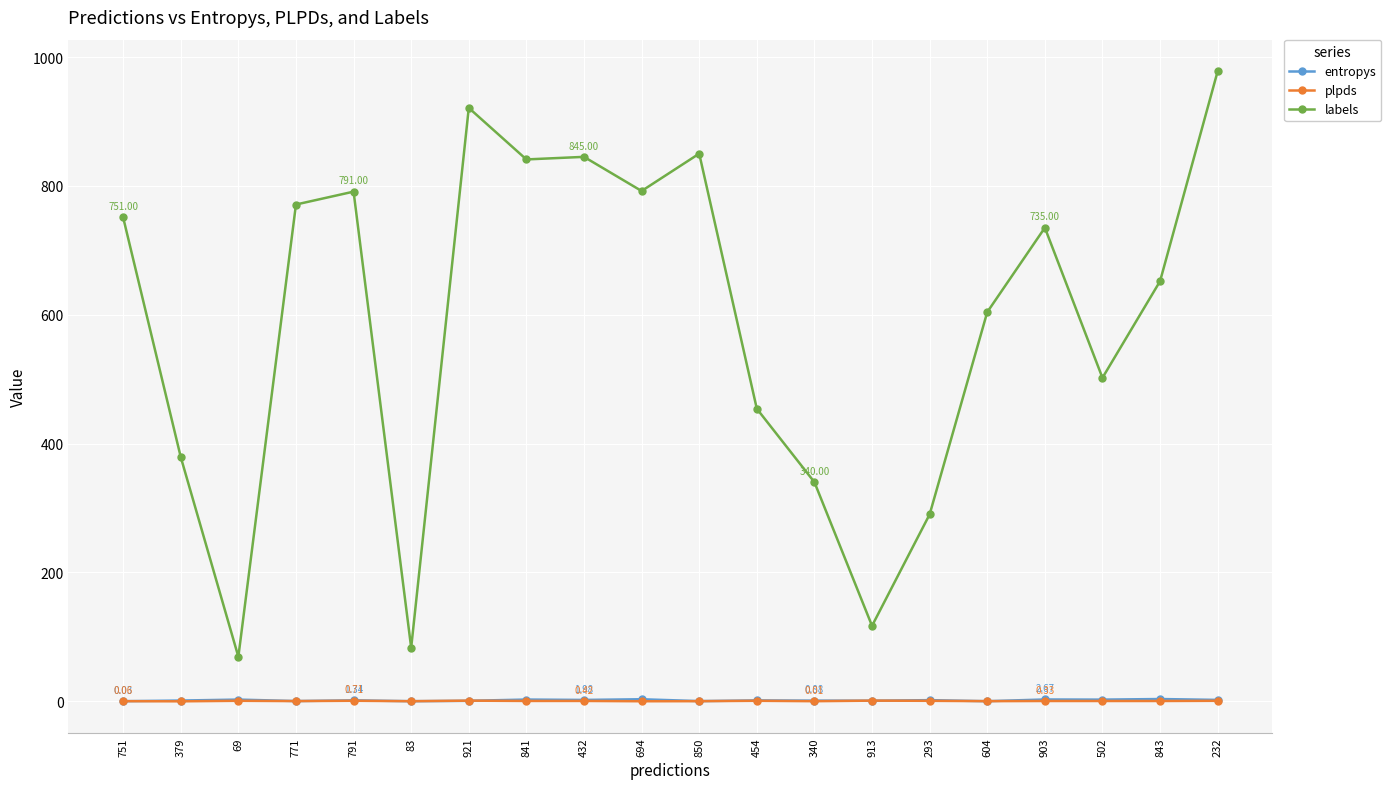

True or false: labels and plpds intersect in this chart.

False